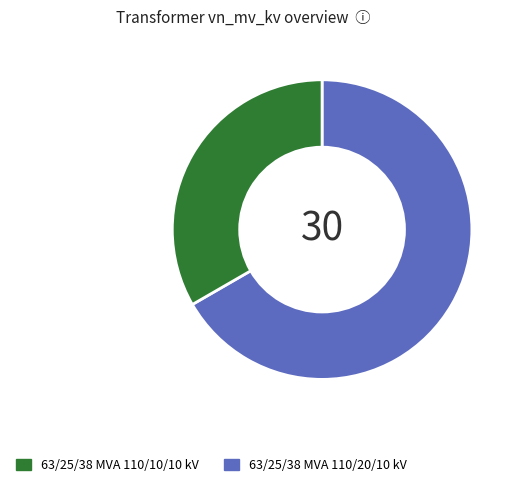

Is there a majority slice in this chart?

Yes